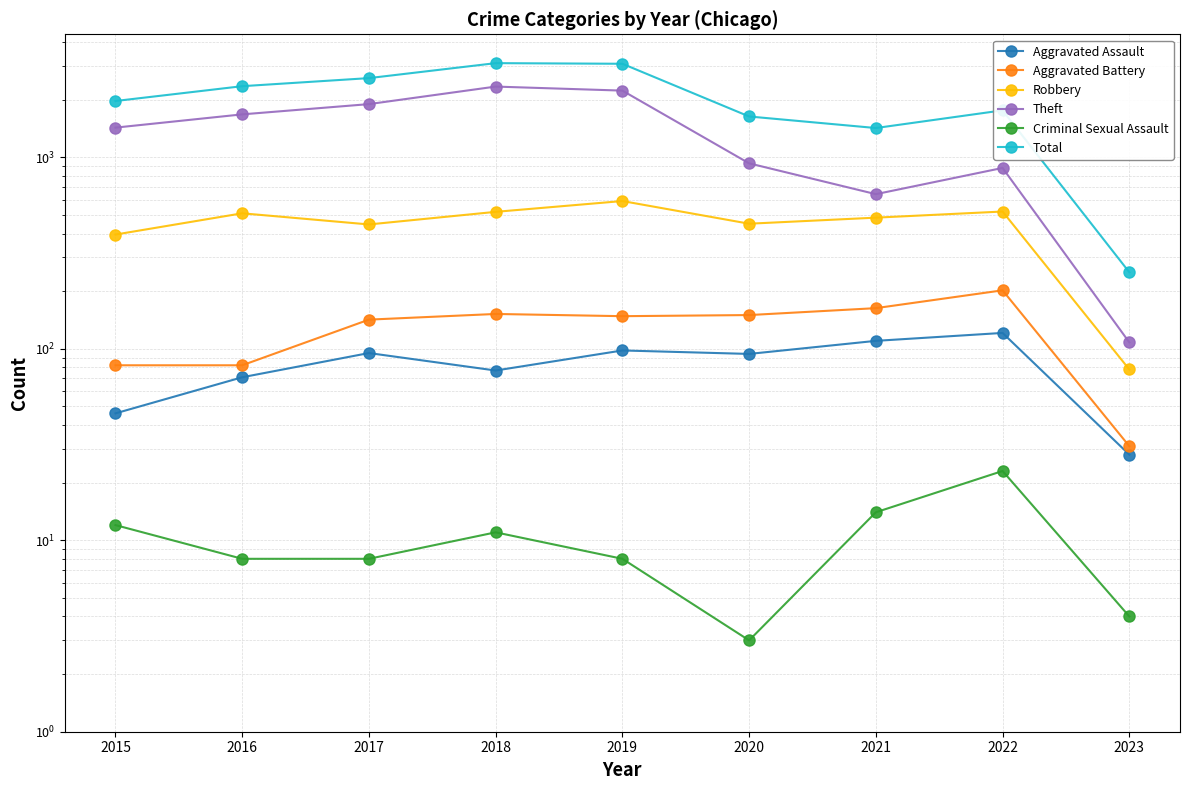

In Aggravated Assault, how many points are higher than both neighbors (excluding endpoints)?

3